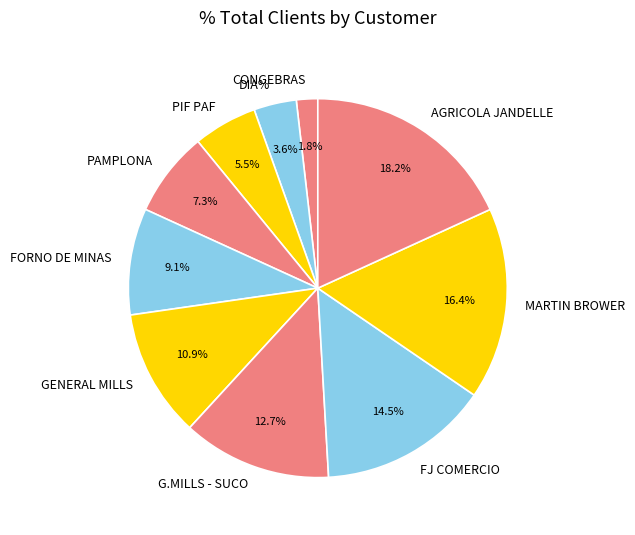

The AGRICOLA JANDELLE slice represents 31% of the pie. True or false?

False